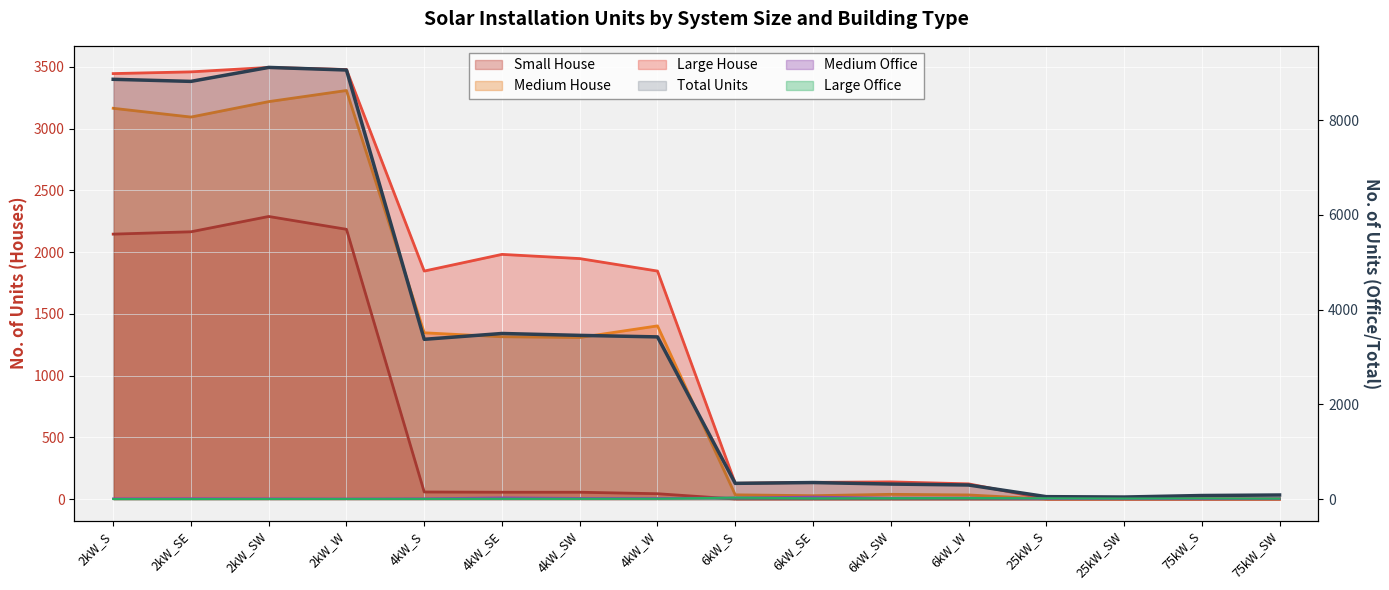

What position from the right is 2kW_W?

13